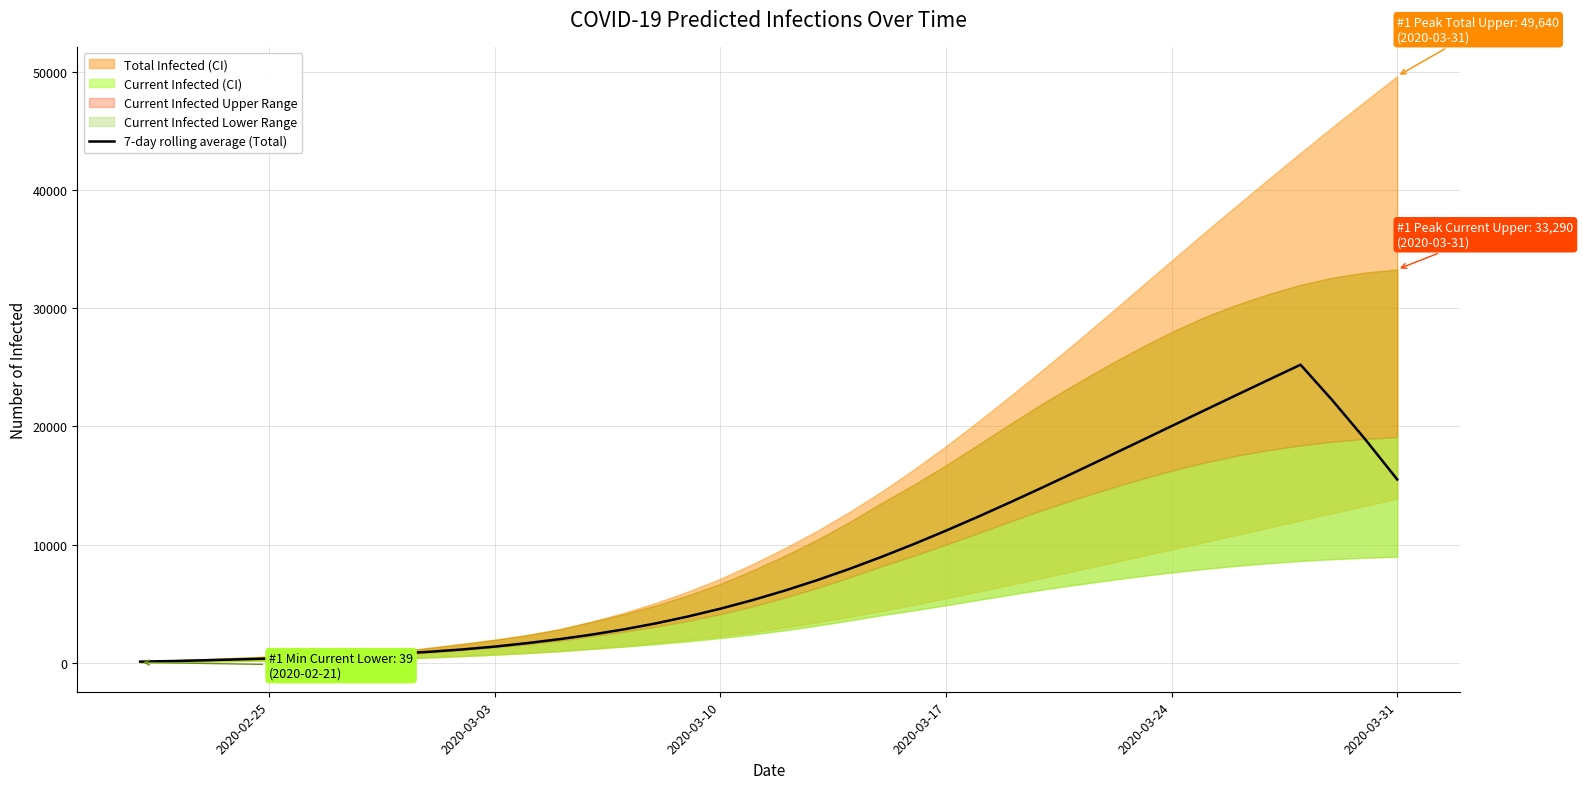

What is the maximum value for 7-day rolling average (Total)?

25224.9